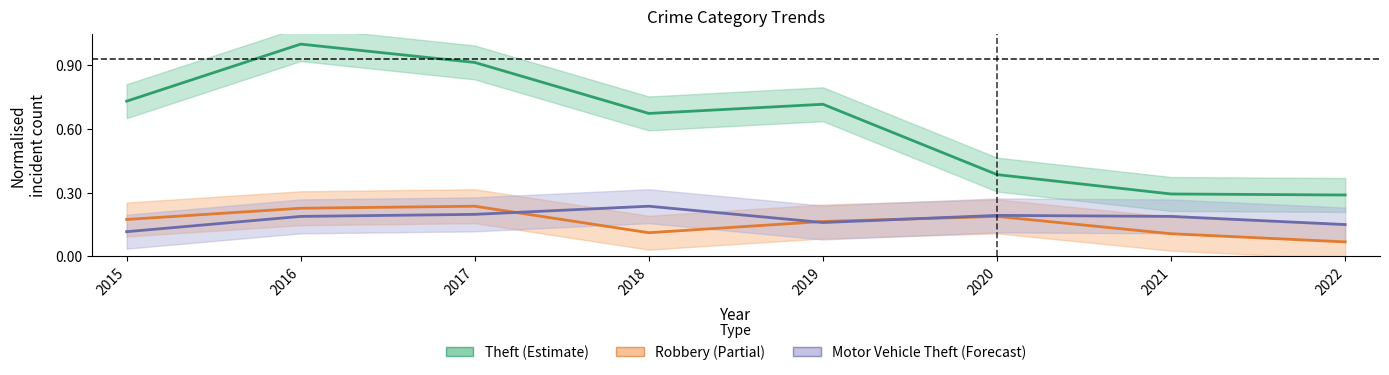

What is the sum of all Theft values?

5.0